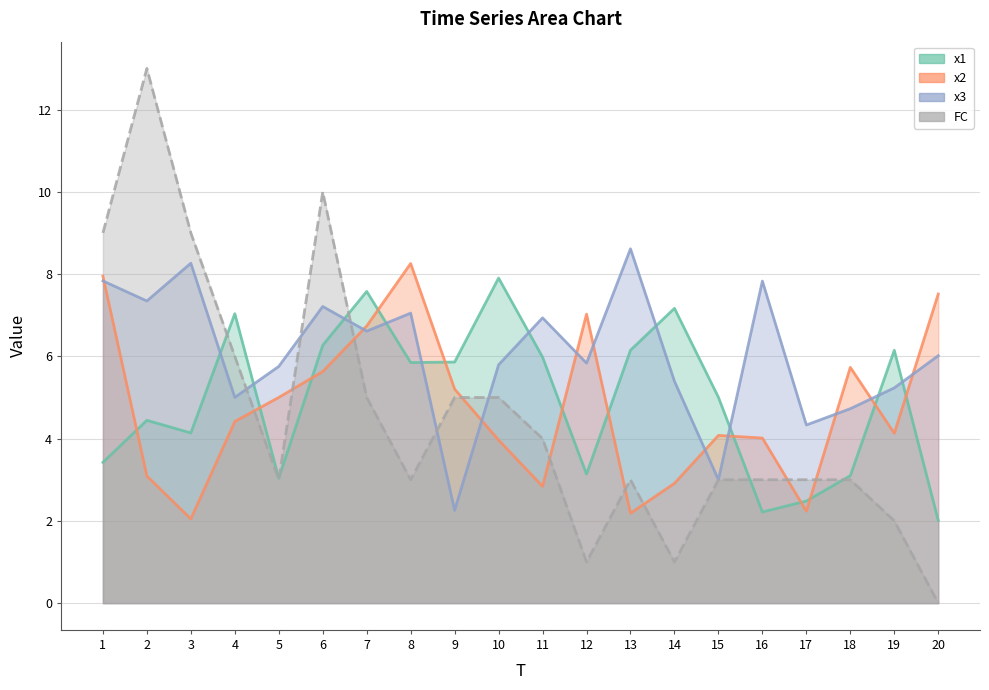

What is the difference between the maximum and minimum values in the x3 series?

6.4